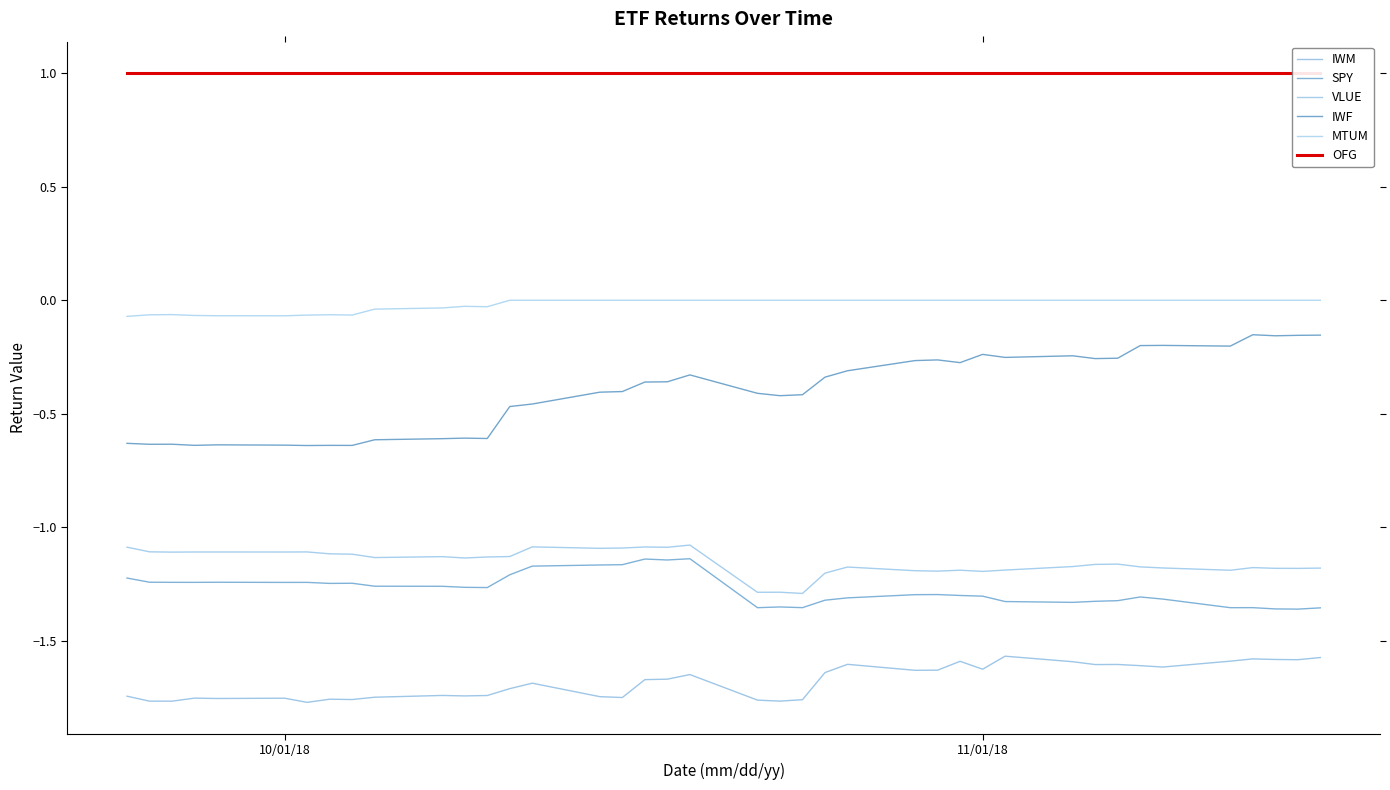

Does the chart display data point markers on the line(s)?

No